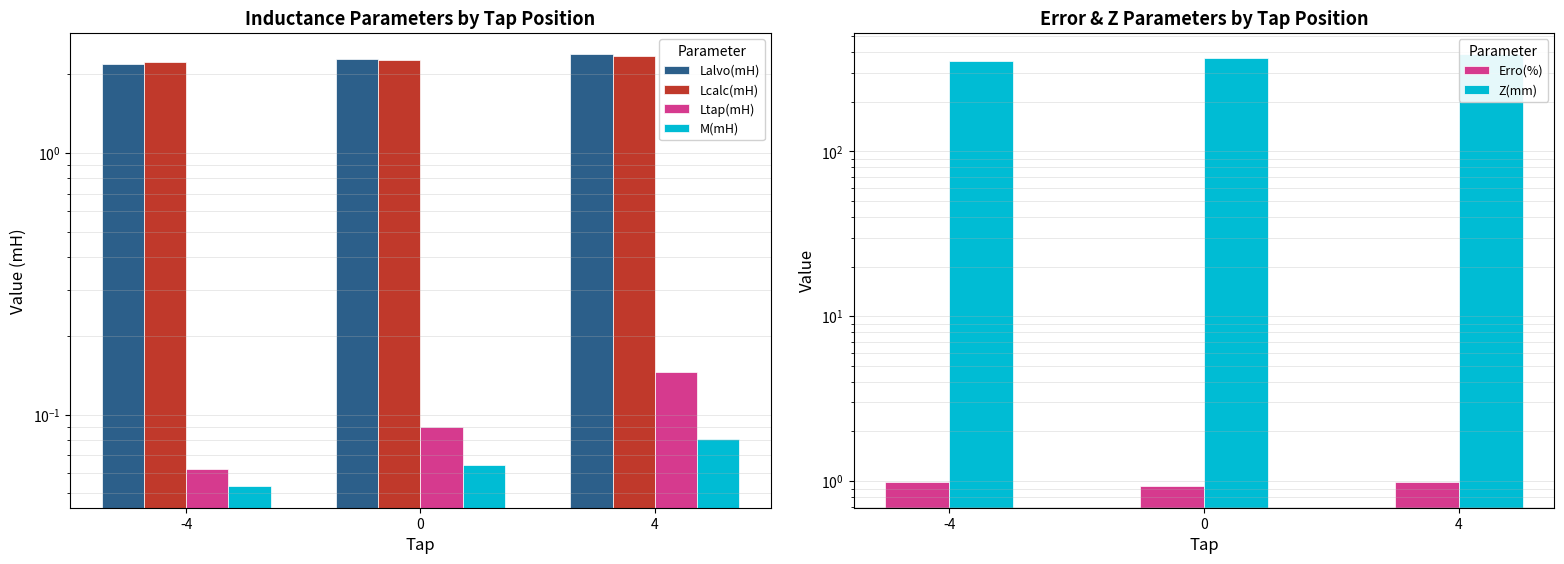

The Lcalc(mH) series shows 2.2 at -4. True or false?

True